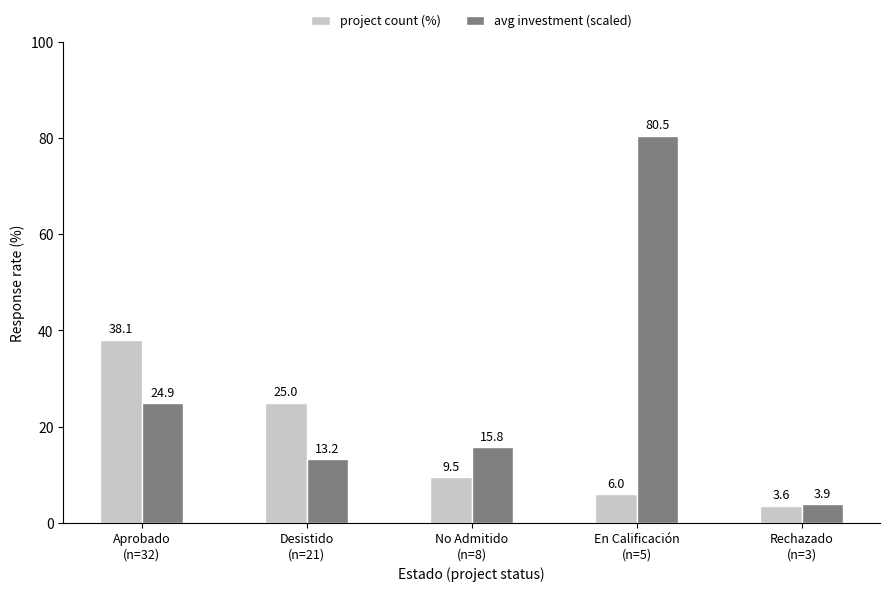

Reading left to right, extract all data points from this chart.

project count (%): Aprobado
(n=32)=38.1	Desistido
(n=21)=25.0	No Admitido
(n=8)=9.5	En Calificación
(n=5)=6.0	Rechazado
(n=3)=3.6
avg investment (scaled): Aprobado
(n=32)=24.9	Desistido
(n=21)=13.2	No Admitido
(n=8)=15.8	En Calificación
(n=5)=80.5	Rechazado
(n=3)=3.9